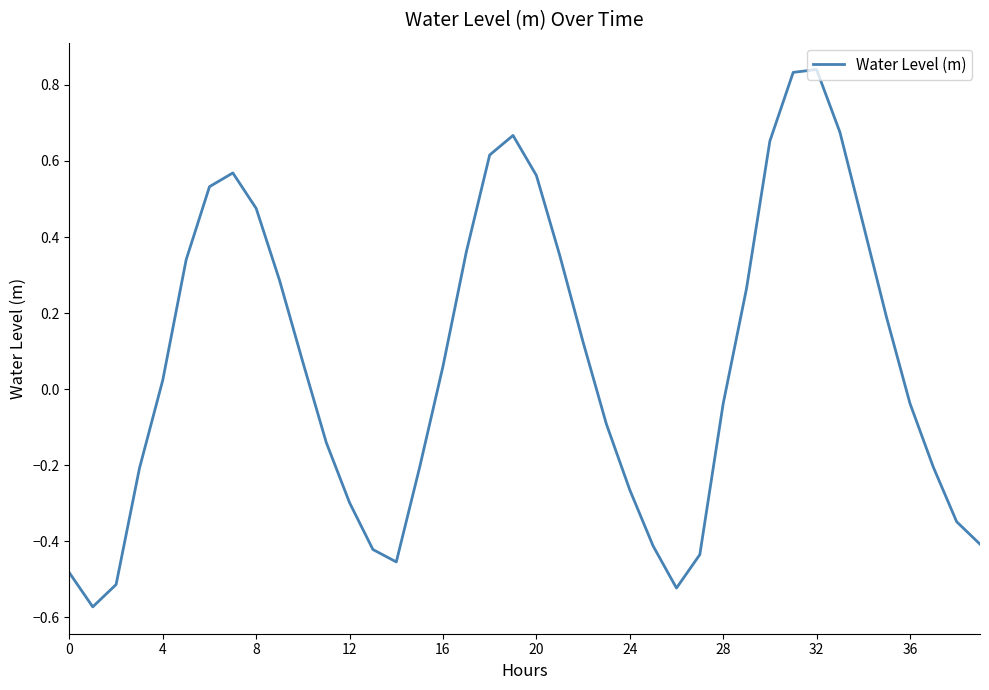

Where is the data nearest to the value 0?

4